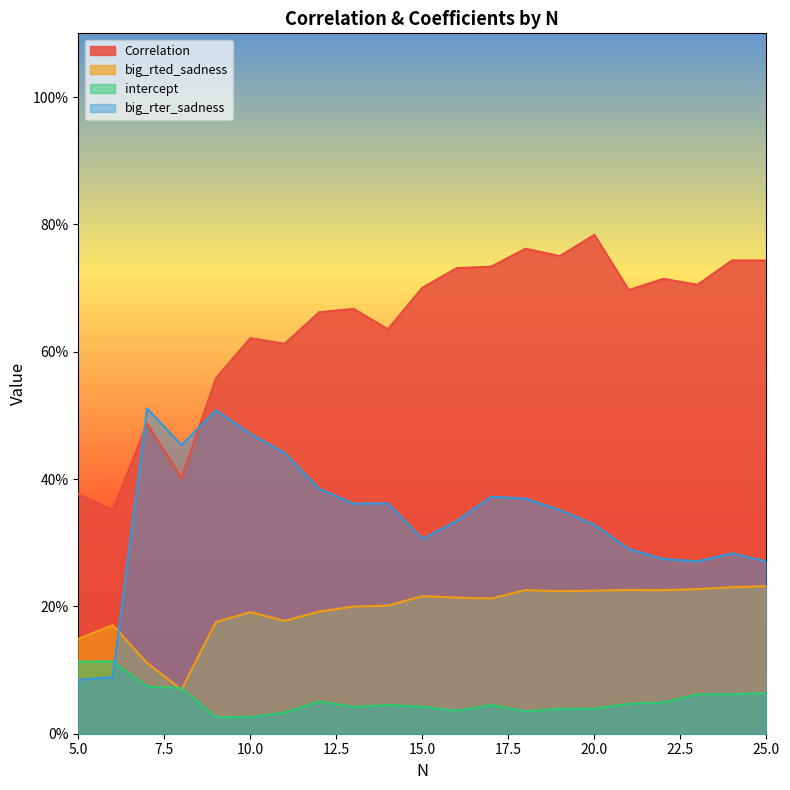

At how many categories does at least one series exceed 0?

21